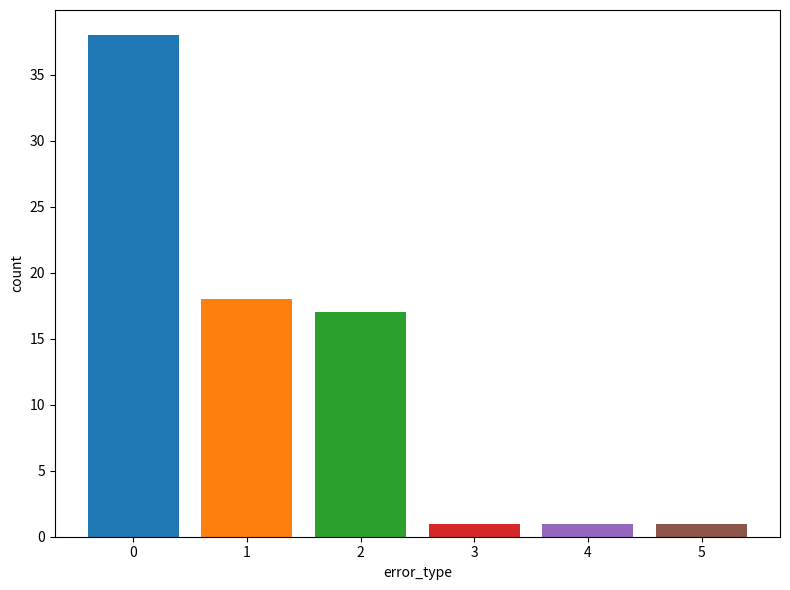

What is the maximum value shown in the chart?

38